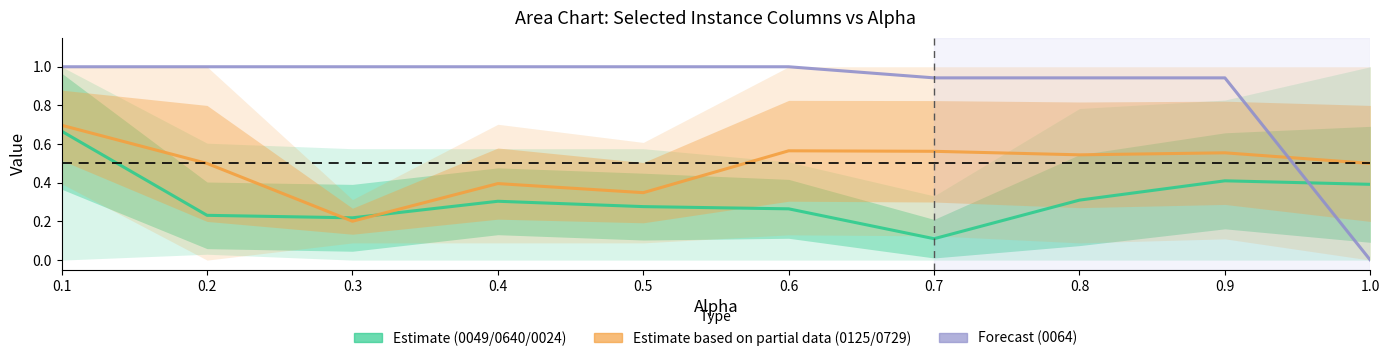

The 0125 / 0729 series shows 0.5 at 0.5. True or false?

False